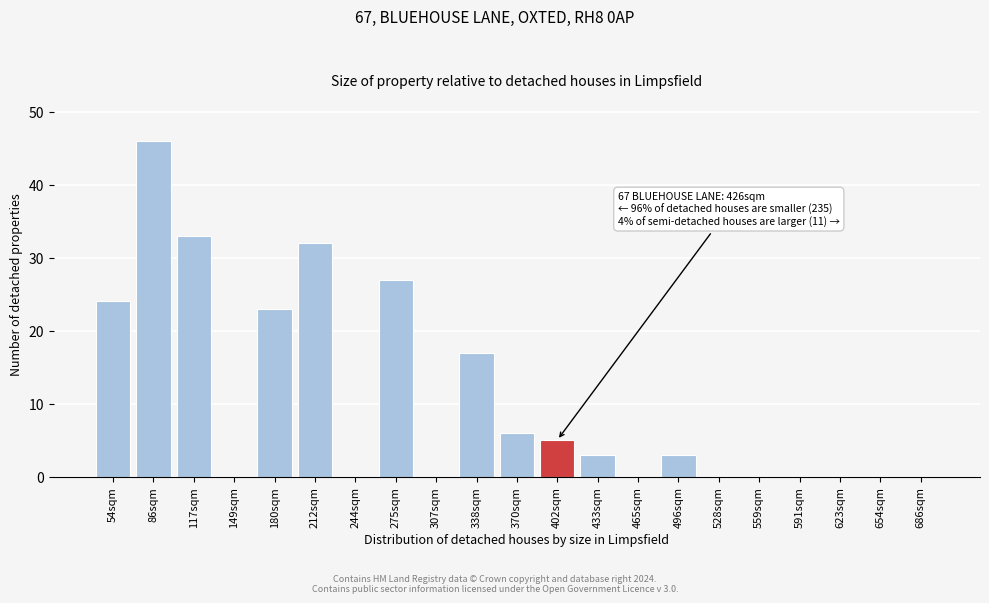

Reading left to right, transcribe all the data shown in this chart.

54sqm=24	86sqm=46	117sqm=33	149sqm=0	180sqm=23	212sqm=32	244sqm=0	275sqm=27	307sqm=0	338sqm=17	370sqm=6	402sqm=5	433sqm=3	465sqm=0	496sqm=3	528sqm=0	559sqm=0	591sqm=0	623sqm=0	654sqm=0	686sqm=0